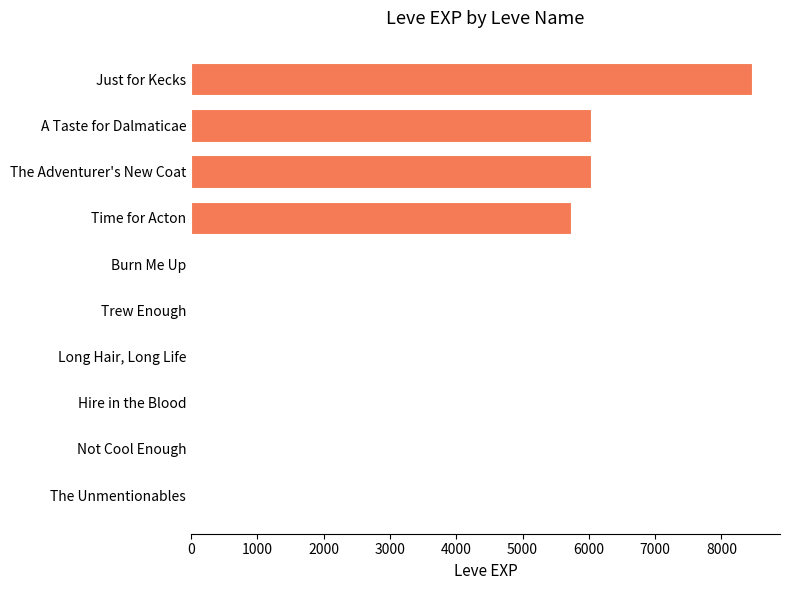

What is the sum of all values?

26258